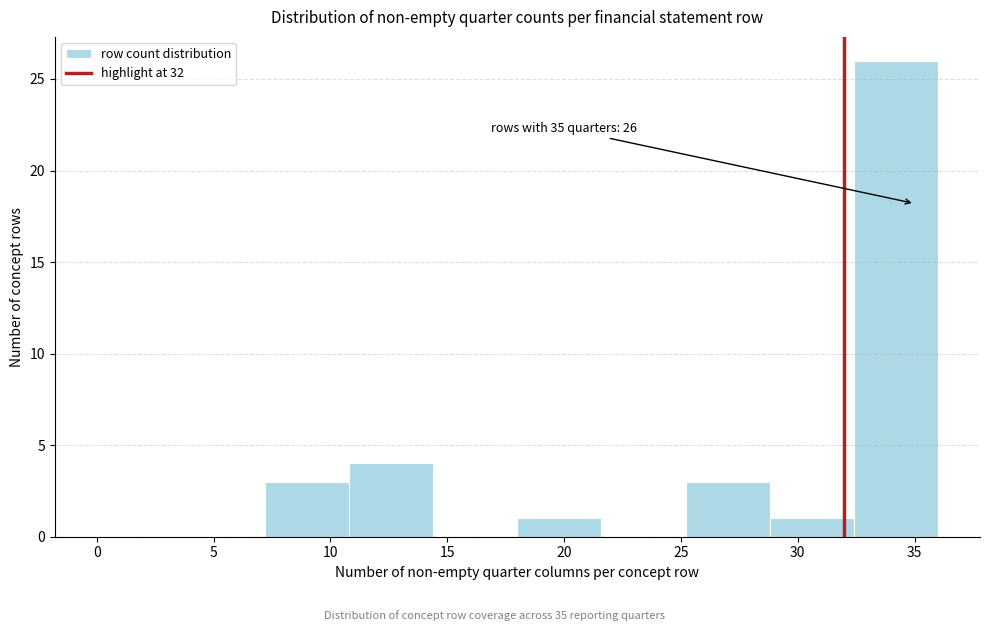

Over which range of the x-axis is the bar tallest?

32.4 to 36.0